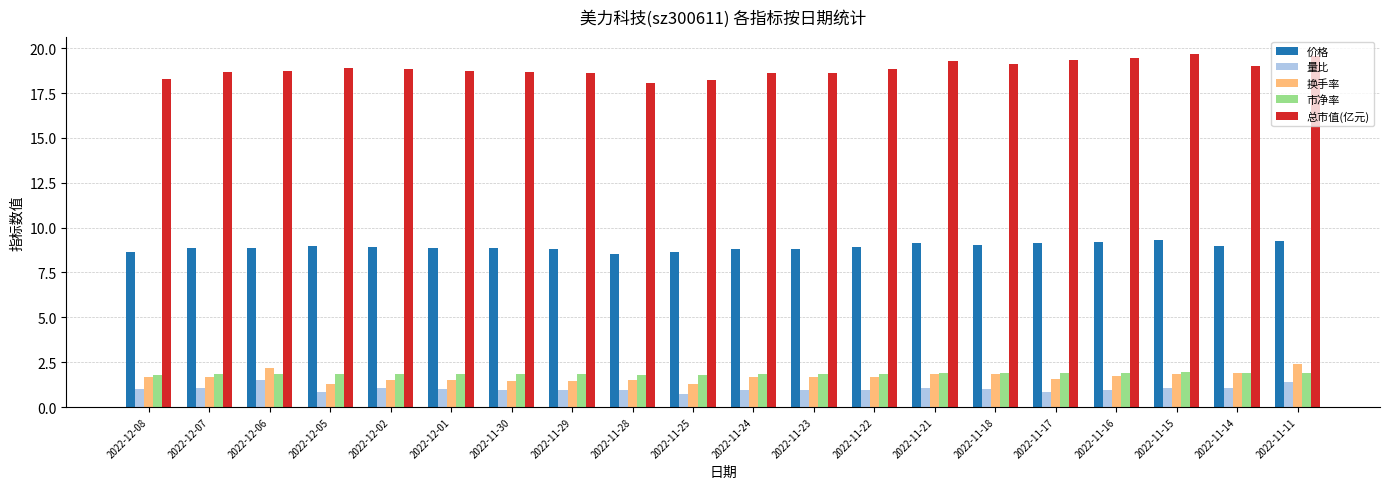

What is the difference between the highest and lowest values at 2022-12-07?

17.6